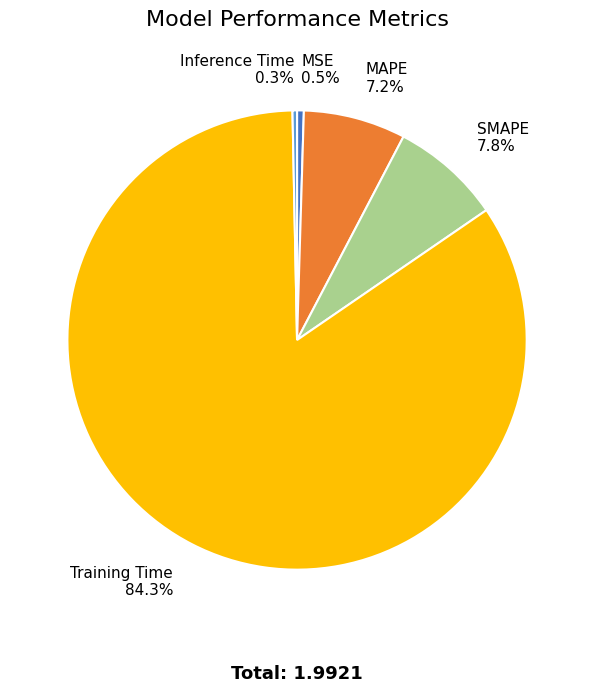

True or false: Inference Time accounts for 0% of the total.

True